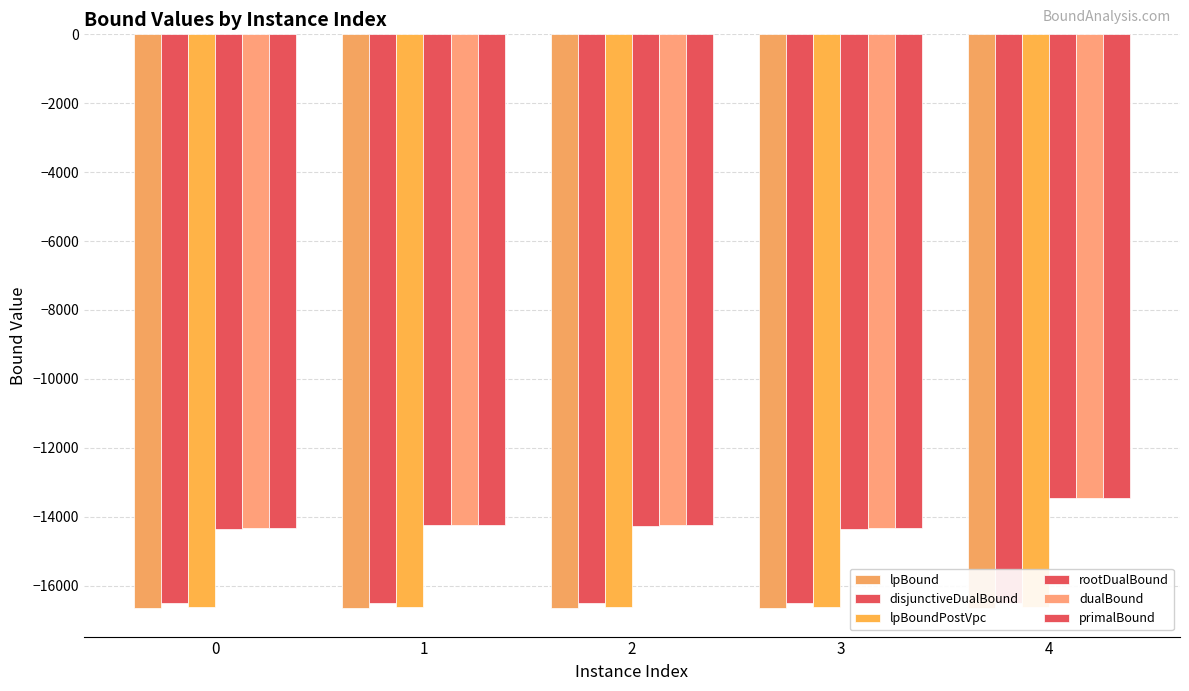

Between 0 and 1, which series saw the biggest shift?

rootDualBound